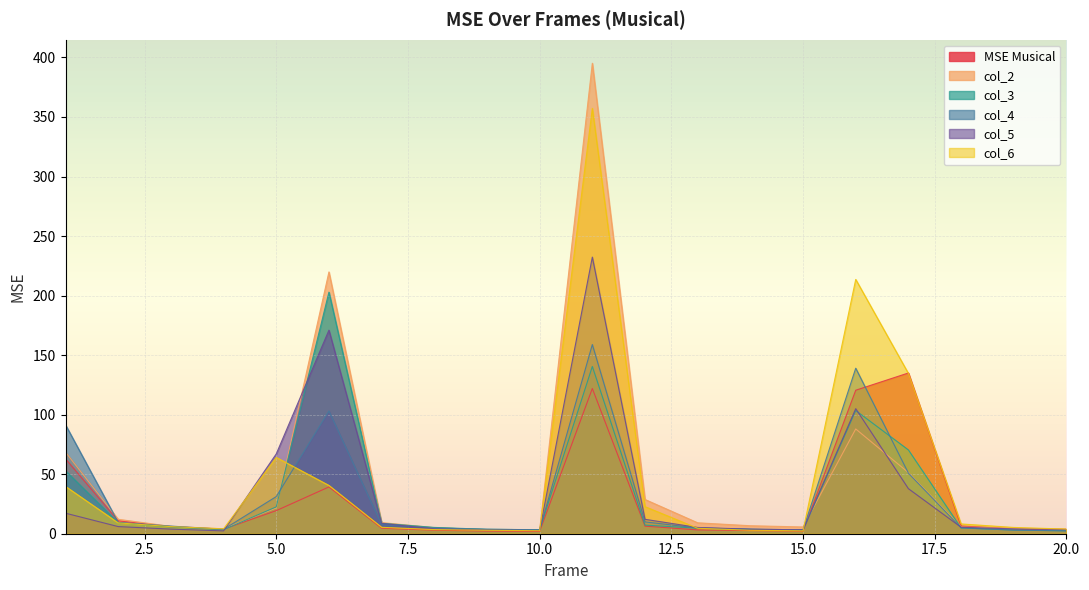

What value does the col_4 series have at 6?

103.1